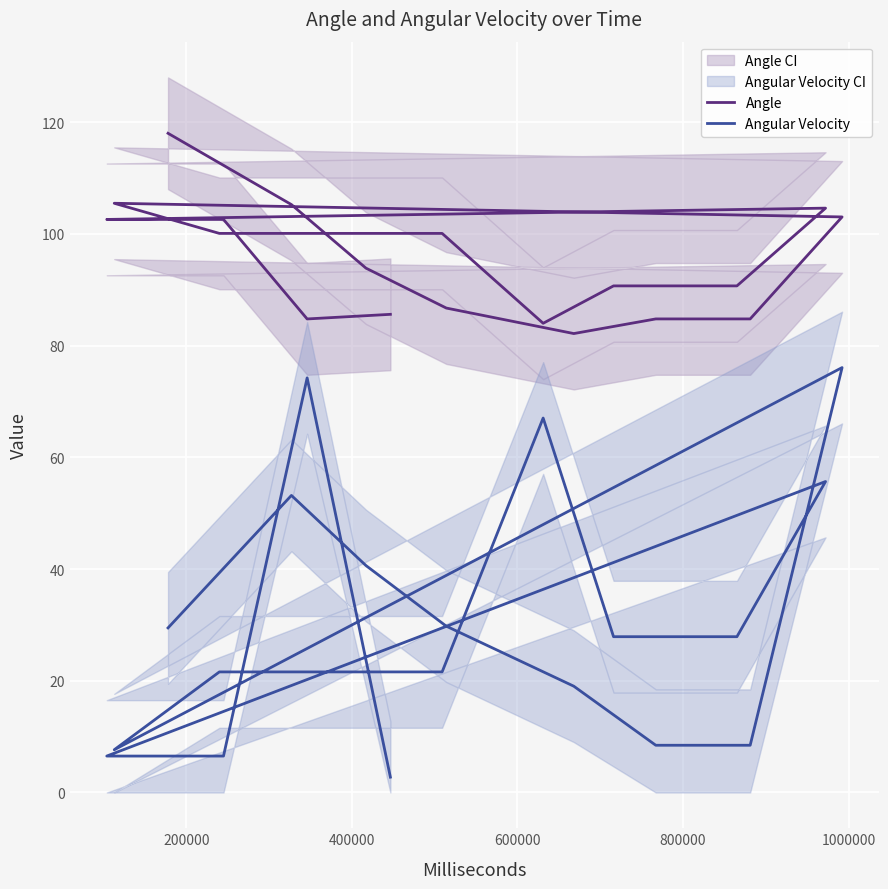

Rank the series by their maximum value, from highest to lowest.

Angle, Angular Velocity